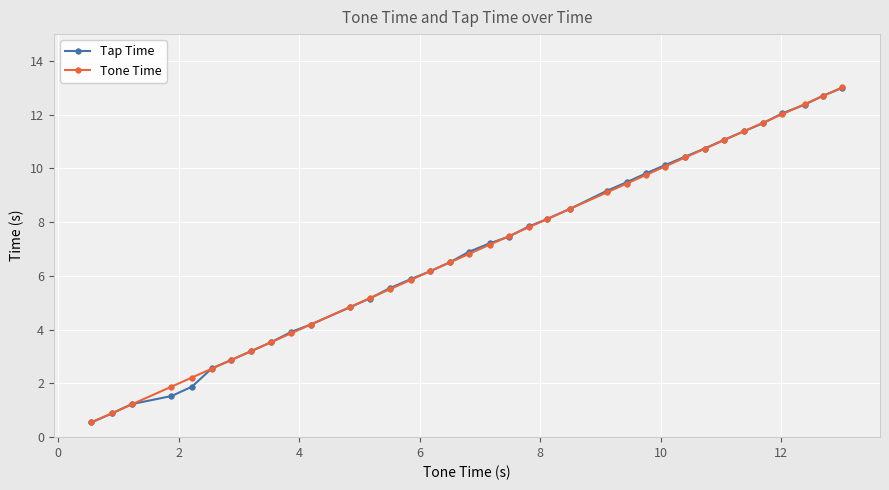

What is the lowest value of the Tone Time series?

0.6